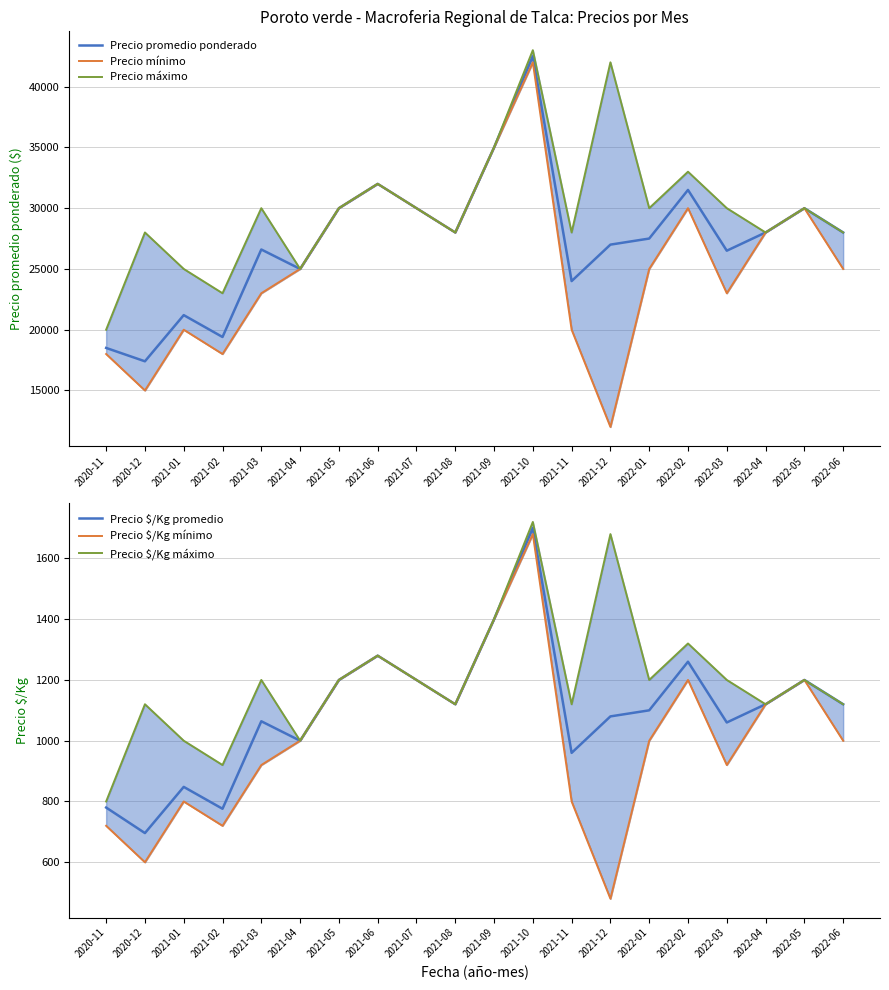

How many data points in Precio promedio ponderado are above 28000?

7